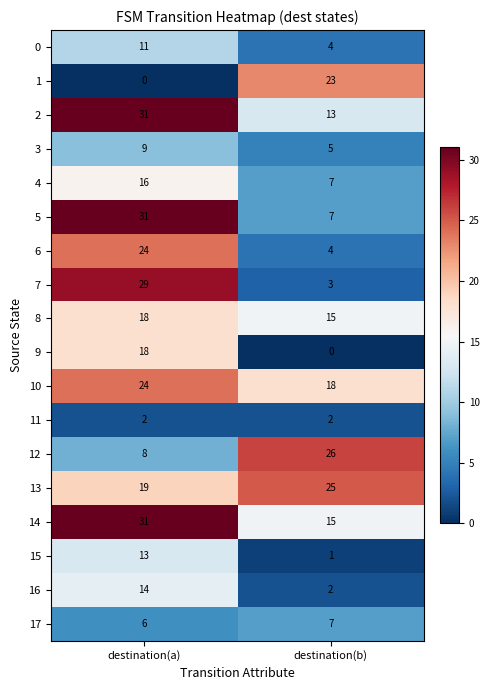

True or false: 7 has a value of 46 at destination(a).

False